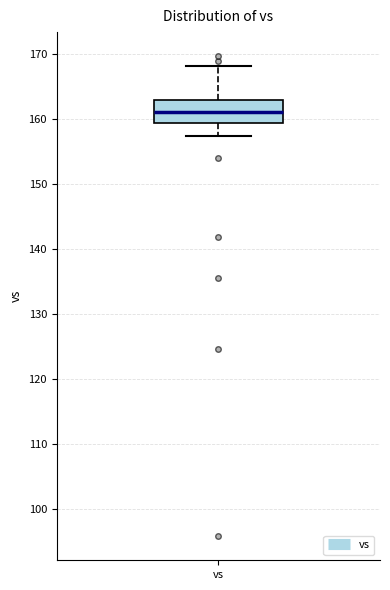

Where does the lower whisker of the box for vs end on the y-axis? The values are not printed on the chart, so give them approximately, as read against the axis.

157